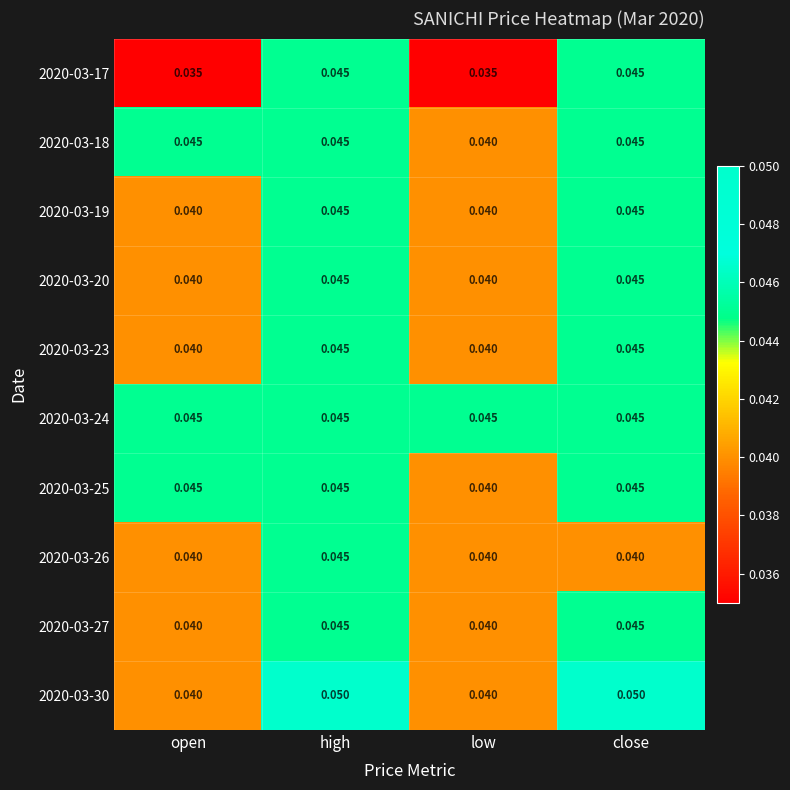

At which category is the sum across all series the highest?

high